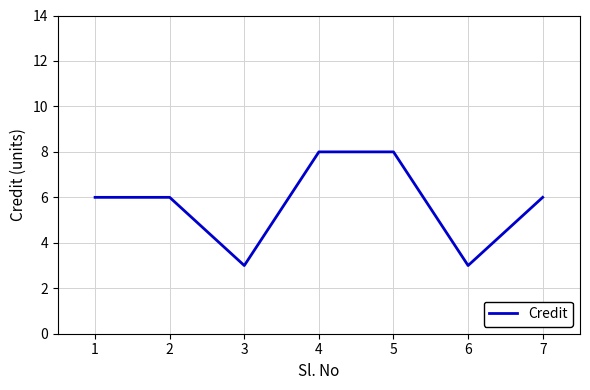

What is the sum of the values at 1 and 5?

14